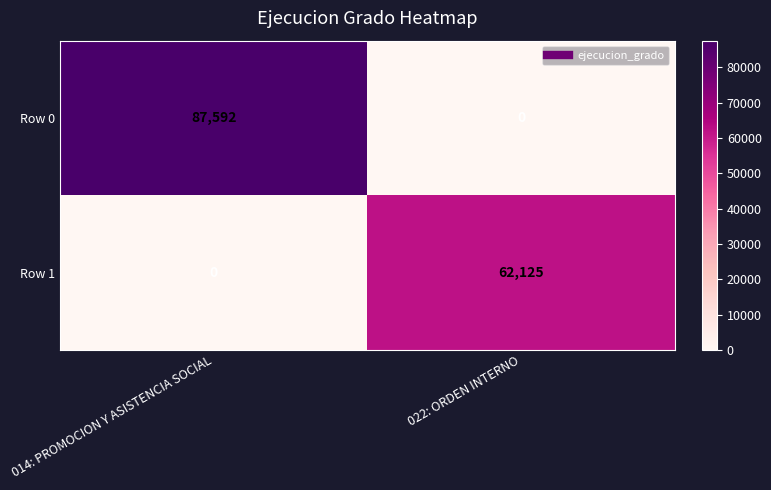

What is the maximum value for Row 0?

87592